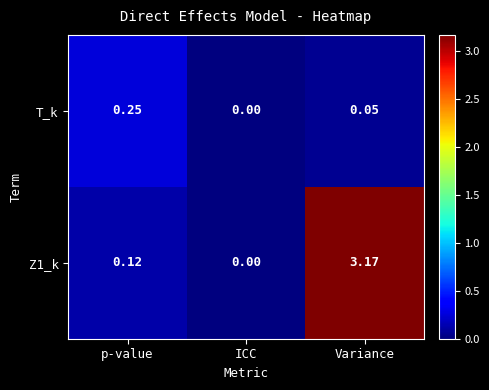

What is the difference between the highest and lowest values at Variance?

3.1